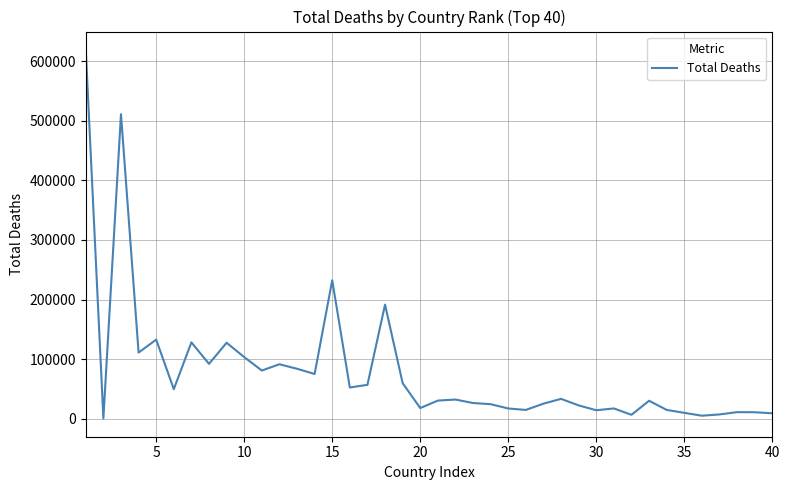

What is the difference between the maximum and minimum values?

618628